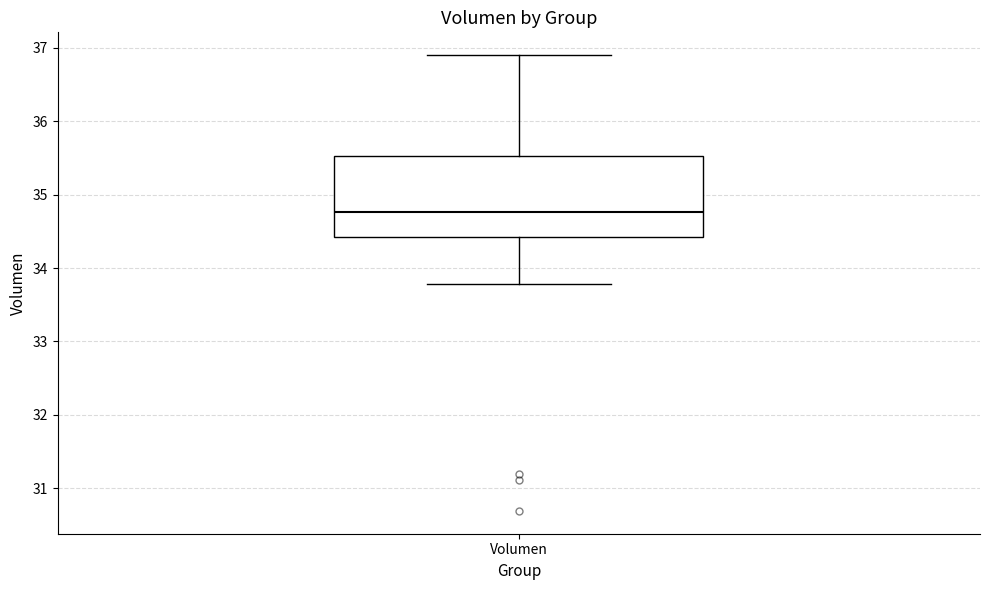

Read this box plot against the y-axis: the position of the median line, the range covered by the box, and the ends of both whiskers. The values are not printed on the chart, so give them approximately, as read against the axis.

median 34.8, box 34.4 to 35.5, whiskers 33.8 to 36.9